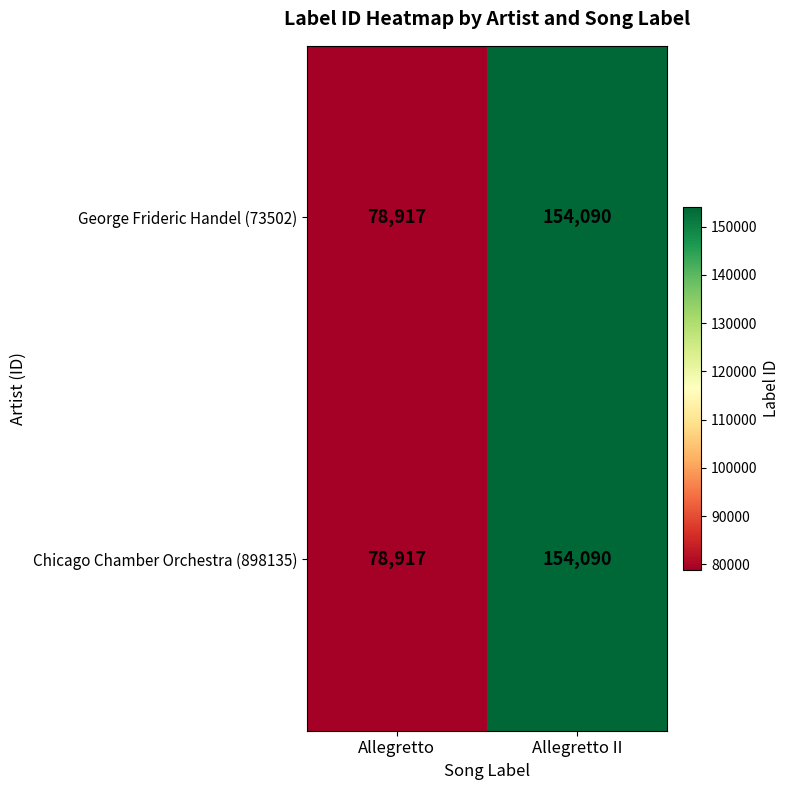

Where is George Frideric Handel (73502) nearest to the value 116503?

Allegretto